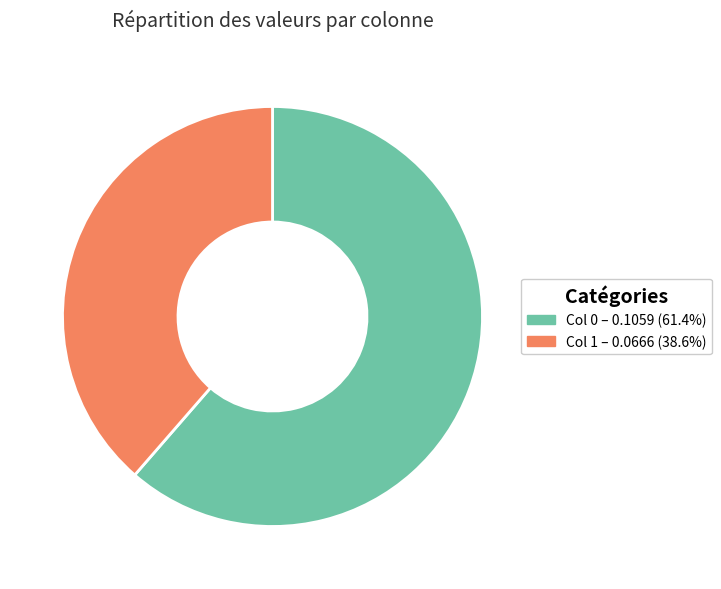

Does any single category account for the majority?

Yes